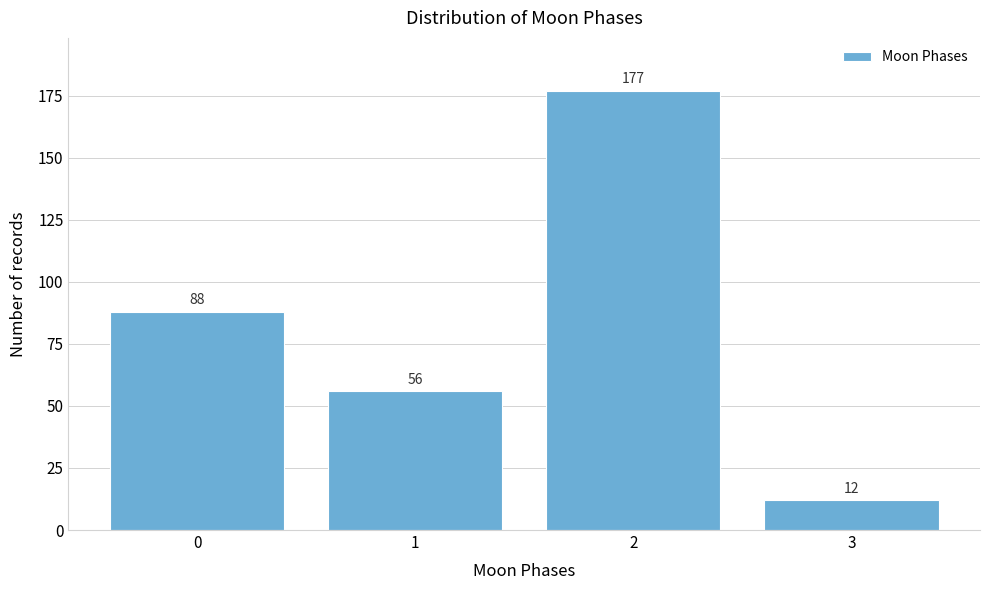

Reading right to left, extract all data points from this chart.

12	177	56	88